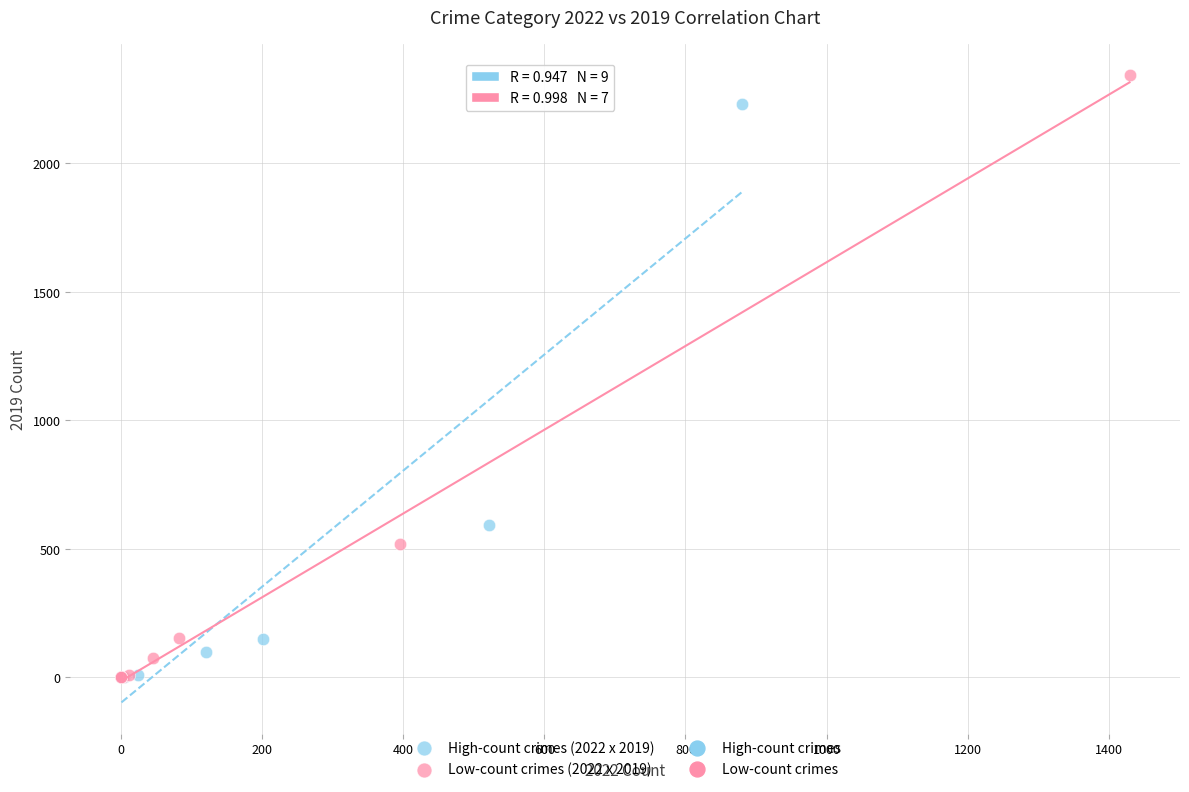

Which series reaches the maximum Y coordinate?

Low-count crimes (2022 x 2019)